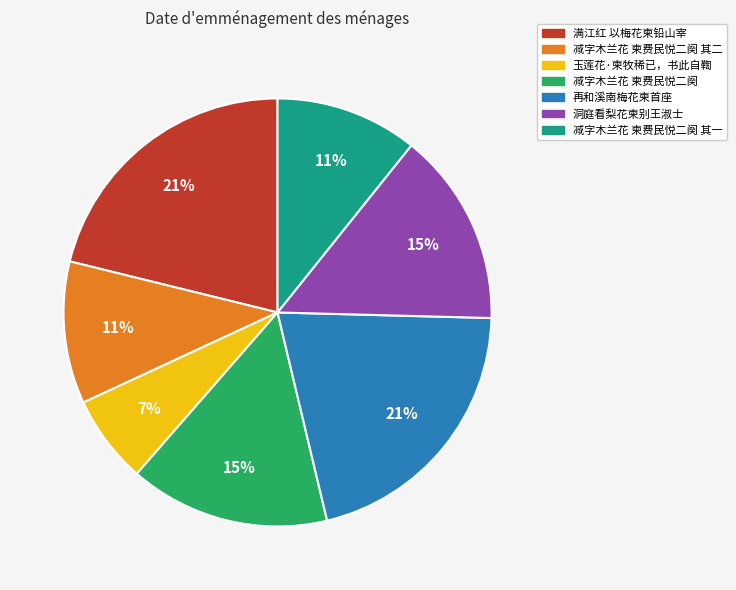

How many segments does this pie chart have?

7